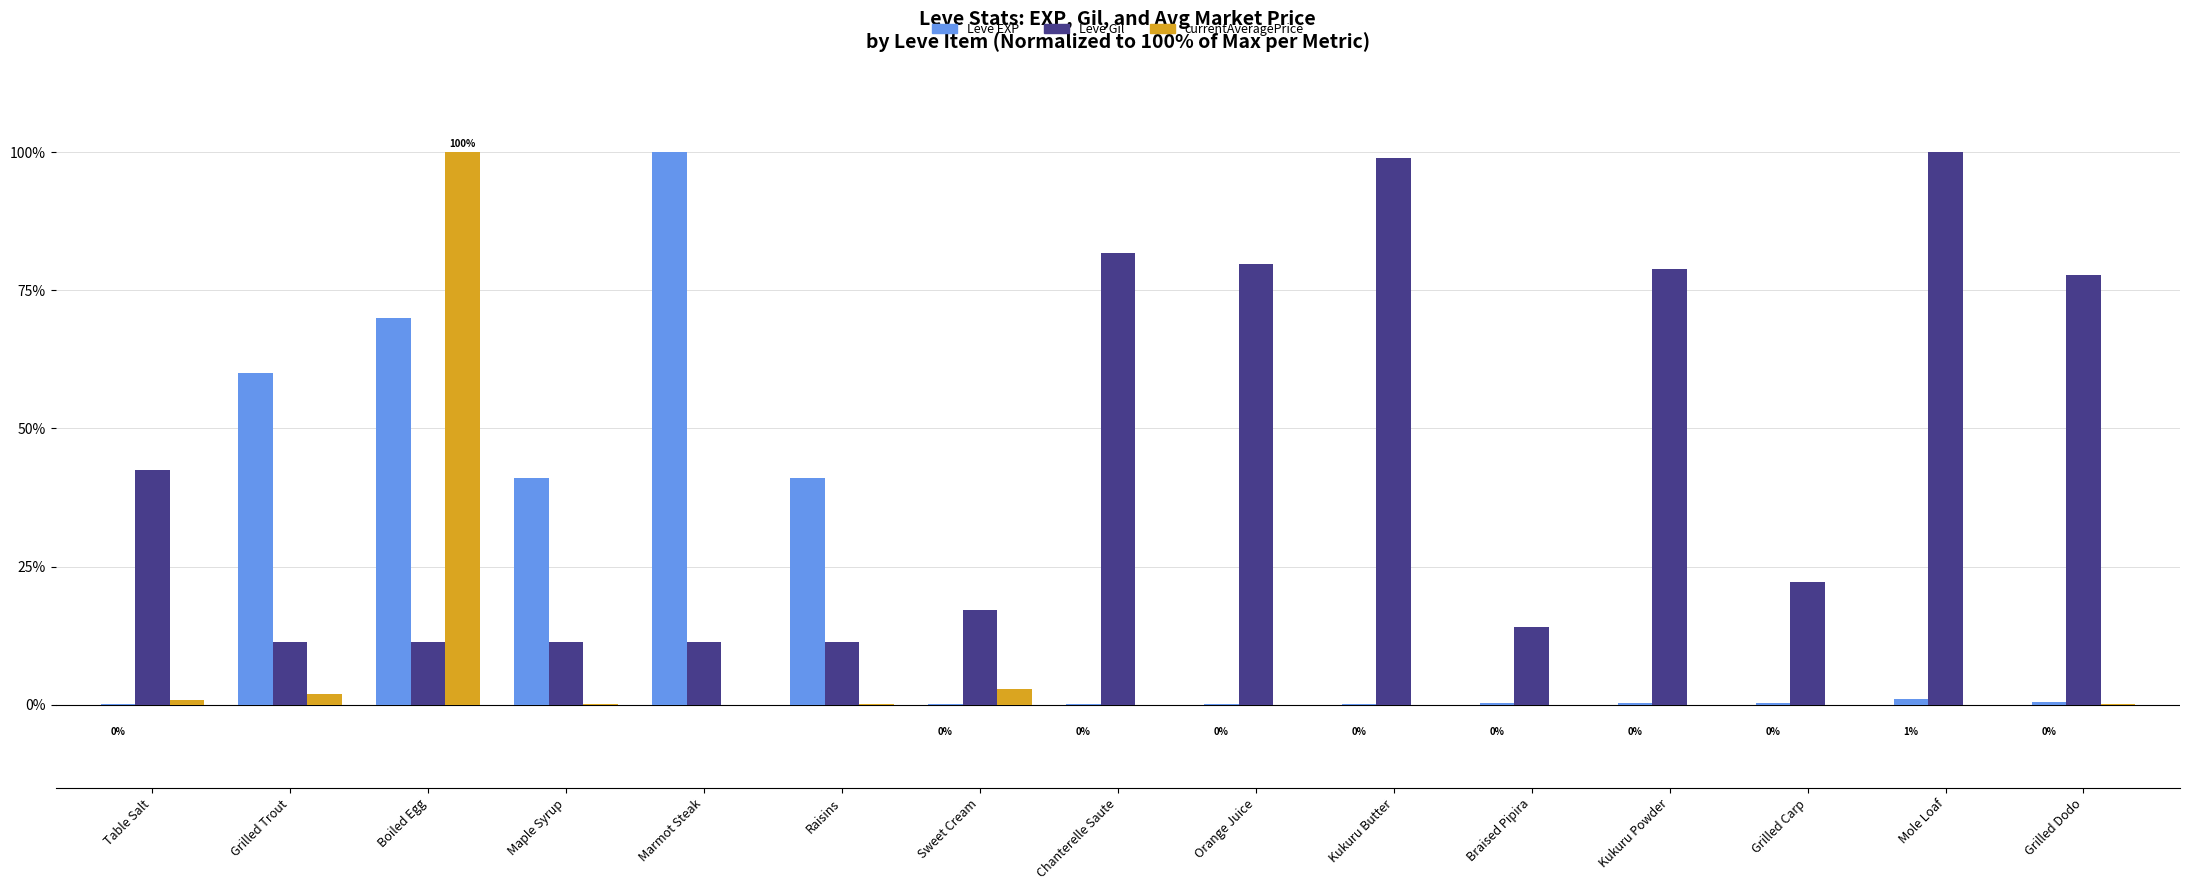

What is the spread (max minus min) of values at Chanterelle Saute?

81.8